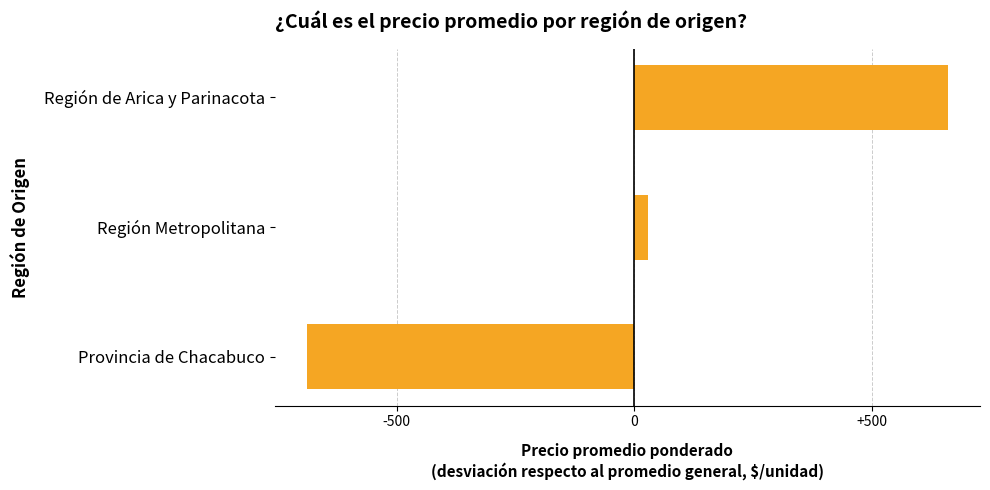

The chart shows a value of -347.1 at Provincia de Chacabuco. True or false?

False